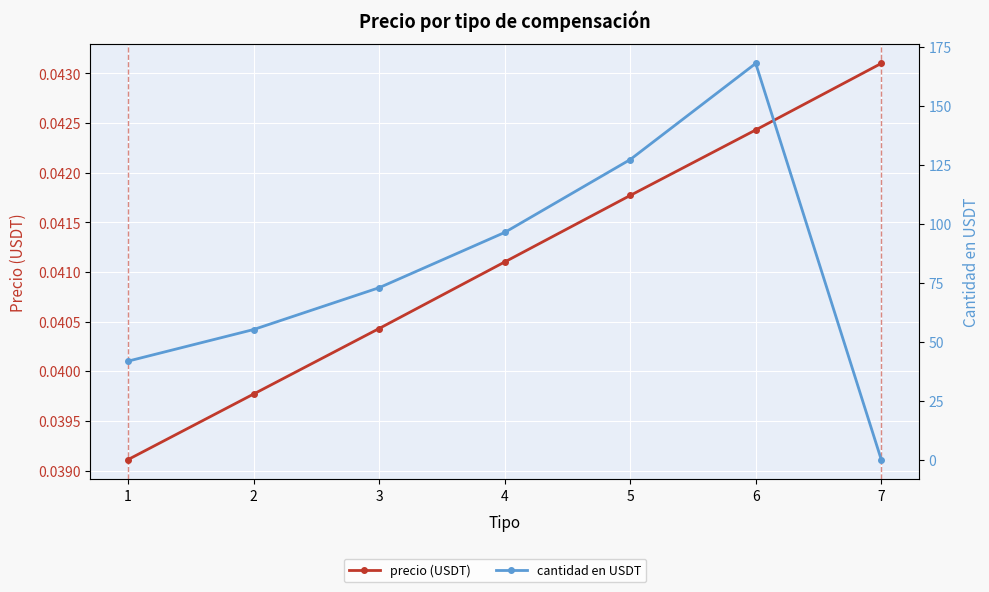

Reading left to right, list all the values displayed in this chart.

precio (USDT): 0.0	0.0	0.0	0.0	0.0	0.0	0.0
cantidad en USDT: 41.7	55.1	72.8	96.2	127.1	167.9	0.0